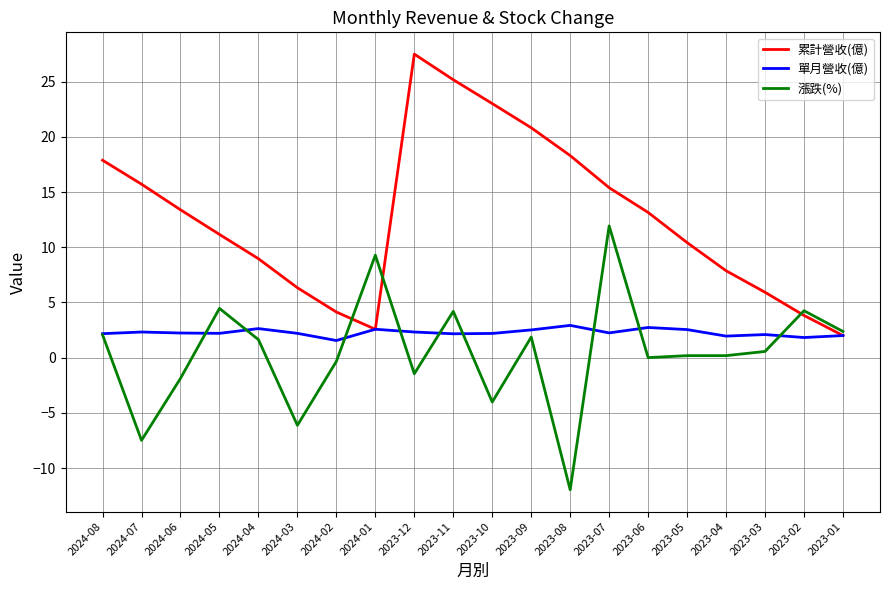

At which label does 累計營收(億) reach its peak?

2023-12